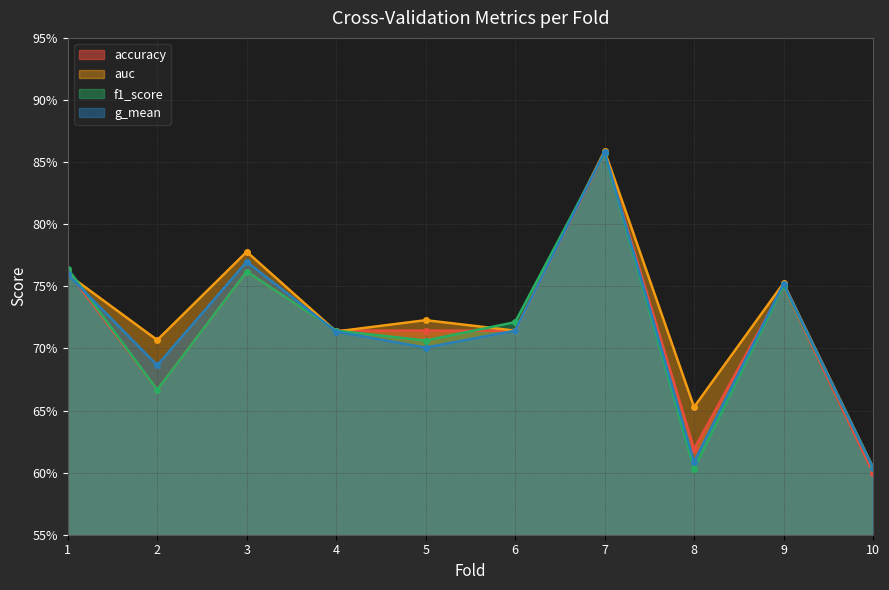

Which label corresponds to the largest value in the chart?

7